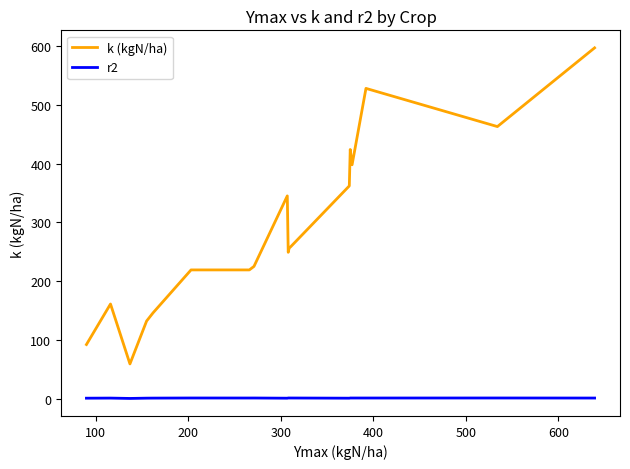

Which series has the largest total across all categories?

k (kgN/ha)